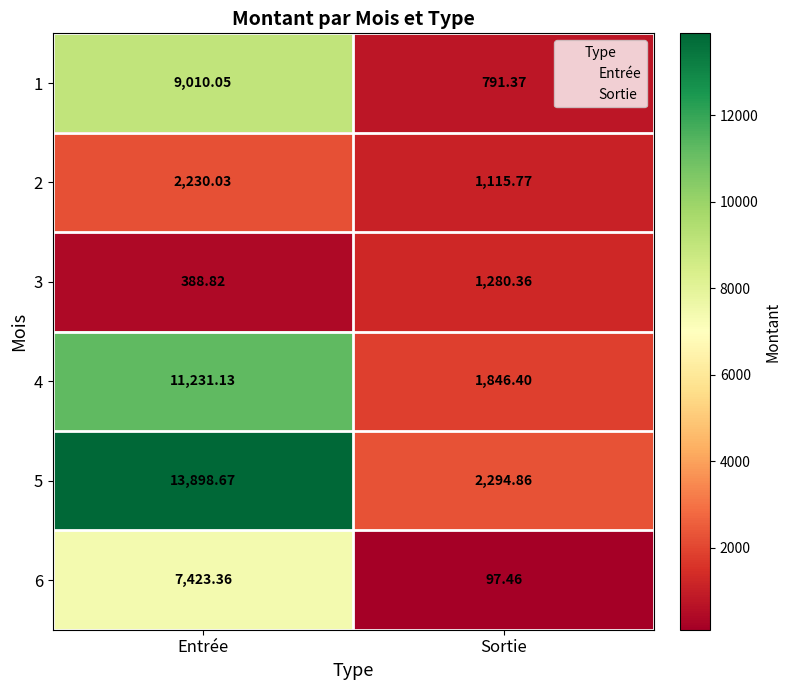

Which category has the highest value across all series?

Entrée